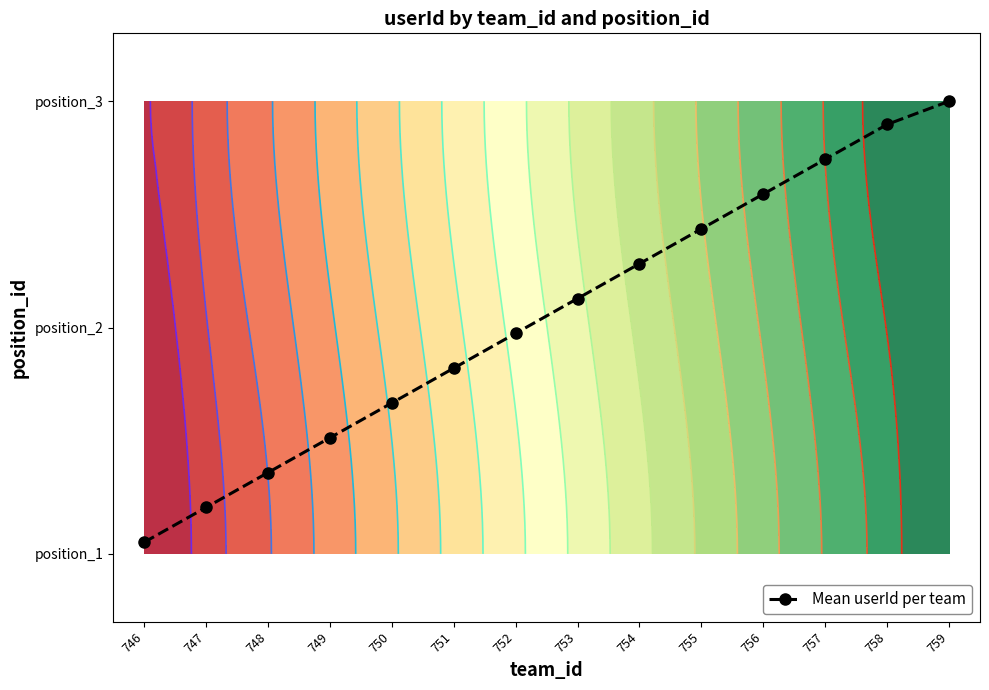

Reading left to right, transcribe all the data shown in this chart.

0.1	0.2	0.4	0.5	0.7	0.8	1.0	1.1	1.3	1.4	1.6	1.7	1.9	2.0